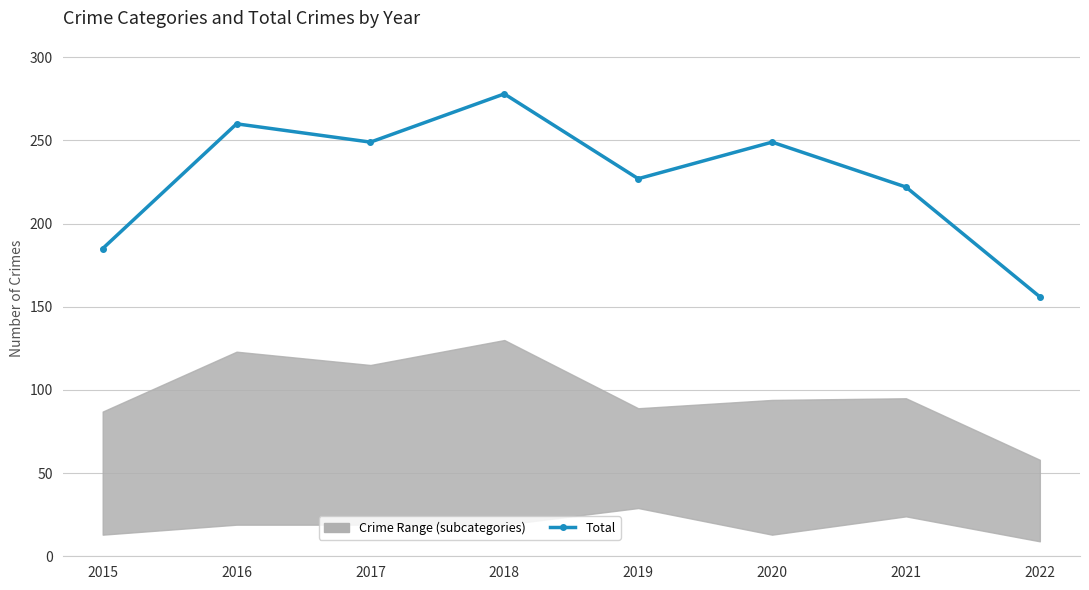

At which category does the data reach its first local valley?

2017